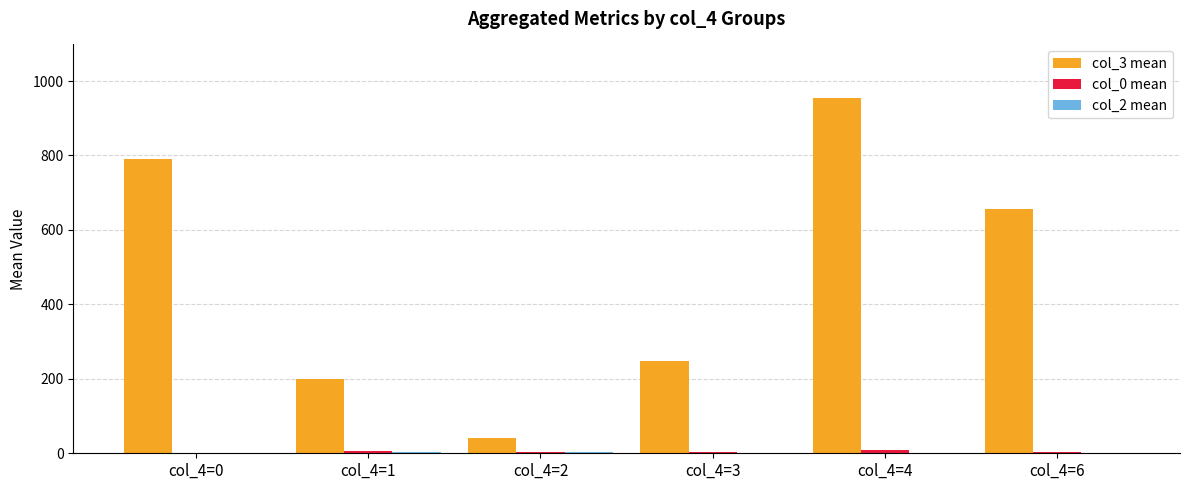

What is the spread (max minus min) of values at col_4=1?

197.2